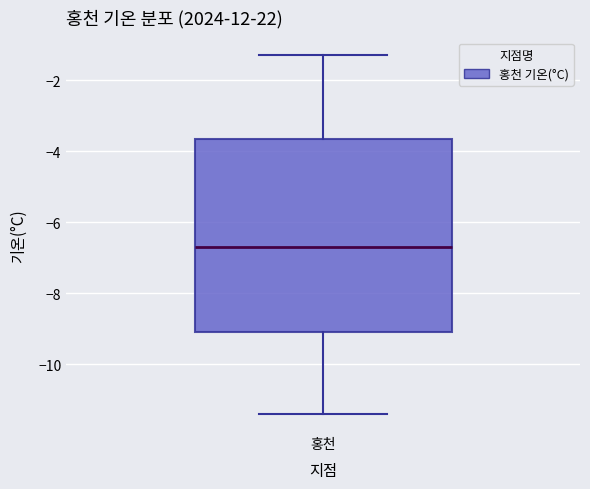

Where is the upper edge of the box for 홍천 on the y-axis? The values are not printed on the chart, so give them approximately, as read against the axis.

-3.6